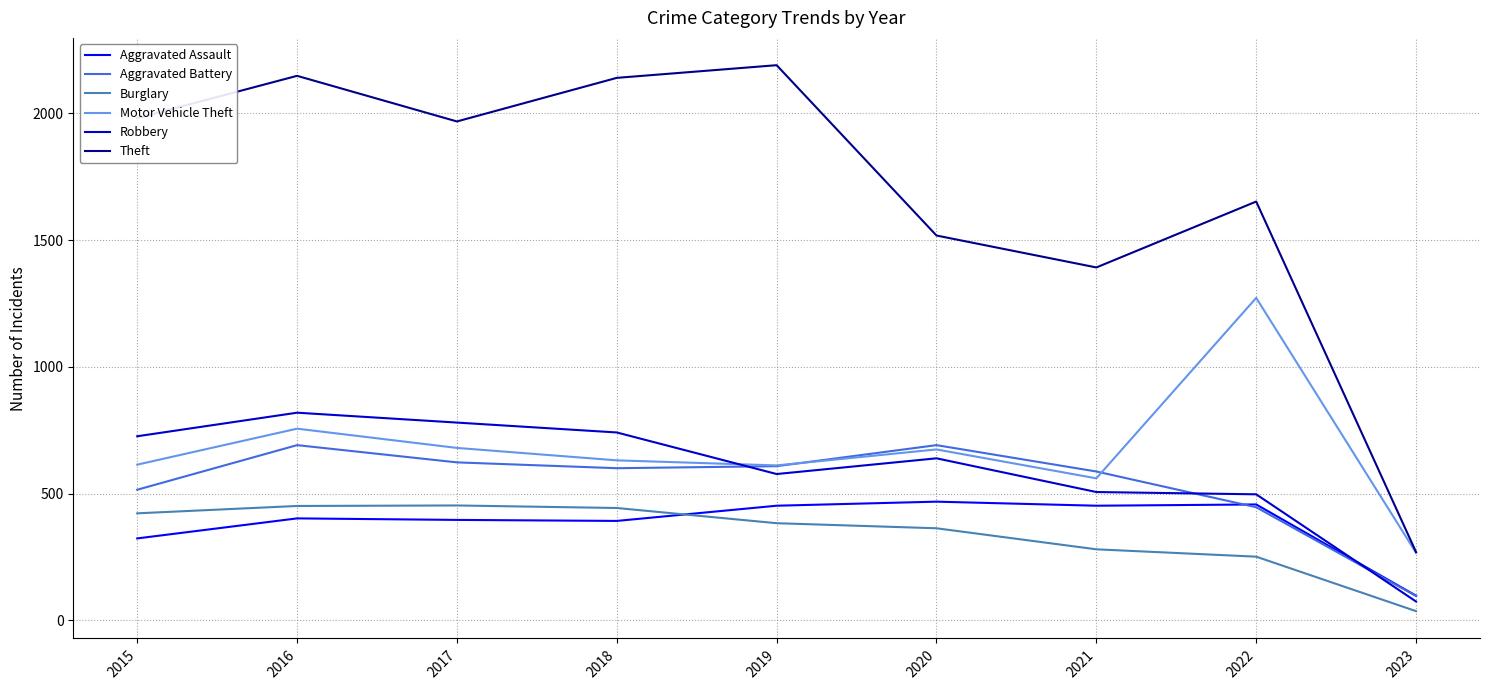

At which label is Burglary closest to 244?

2022